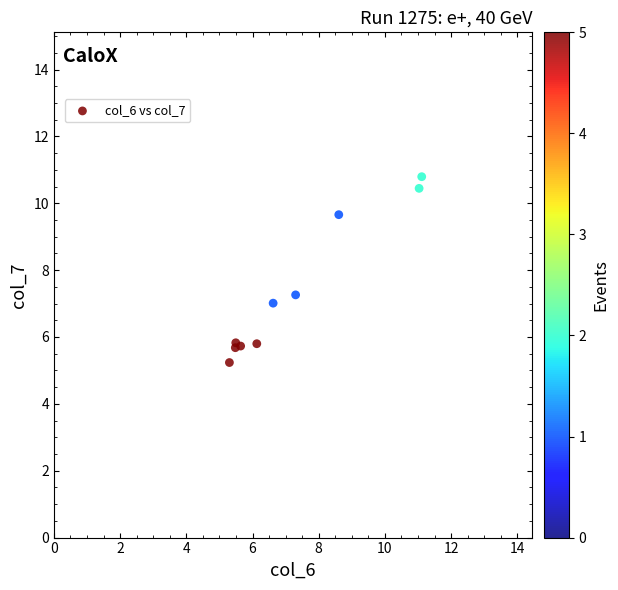

What Y value in the scatter plot is closest to 8?

7.3